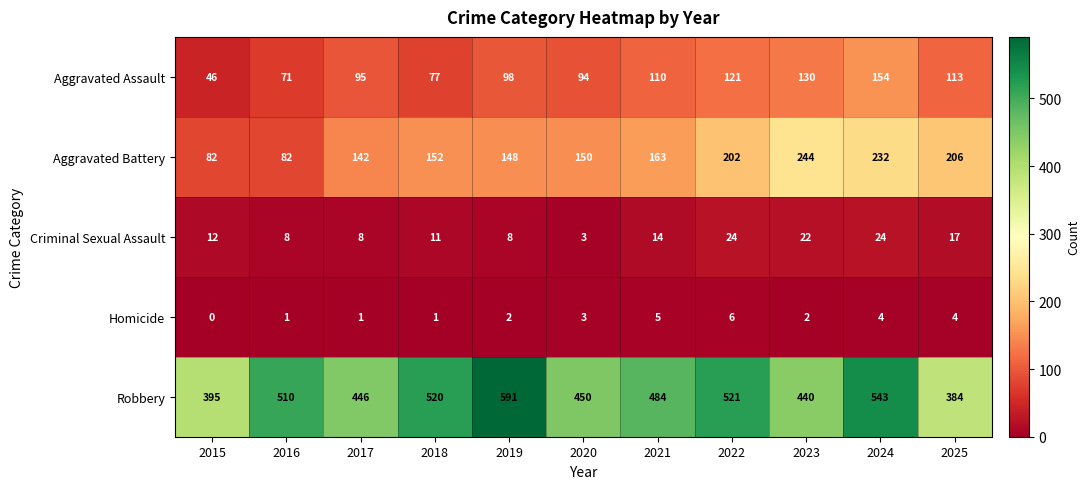

What is the spread (max minus min) of values at 2023?

438